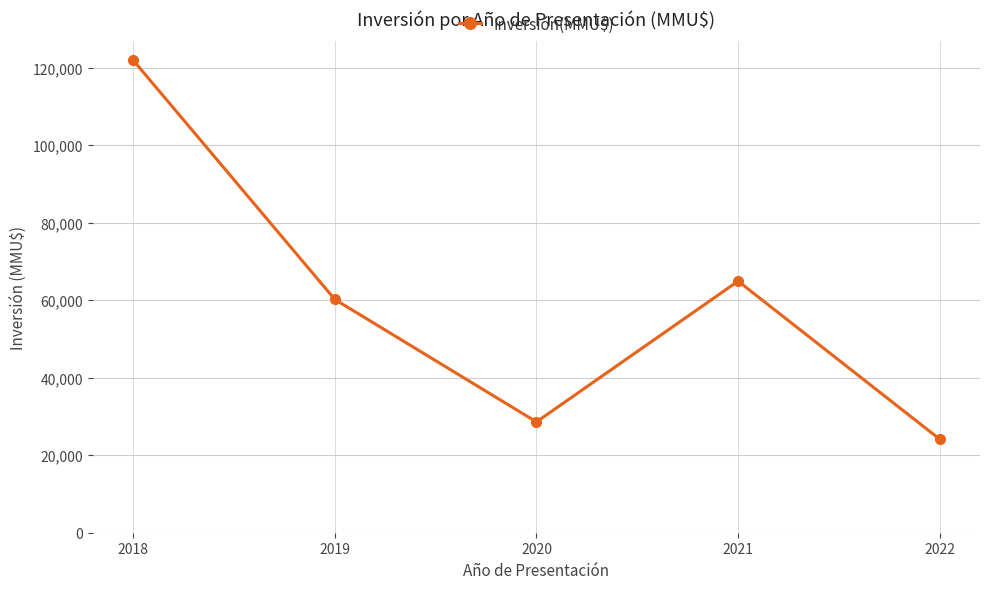

Reading left to right, transcribe all the data shown in this chart.

2018=121916	2019=60196	2020=28600	2021=64920	2022=24139